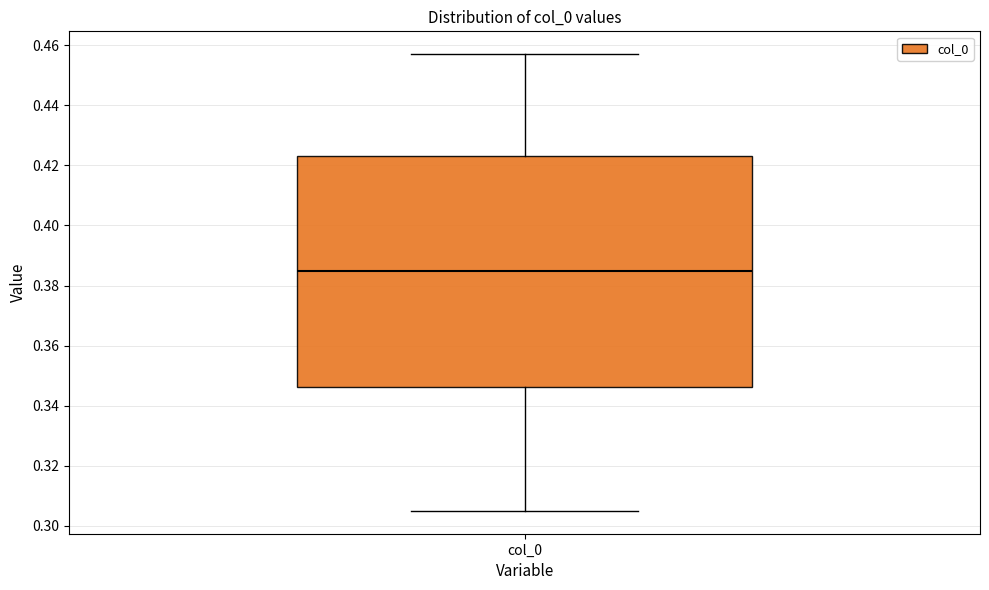

Transcribe this box plot: give where the median line is, the range the box spans, and where the two whiskers end, as read against the y-axis. The values are not printed on the chart, so give them approximately, as read against the axis.

median 0.384, box 0.346 to 0.424, whiskers 0.304 to 0.458